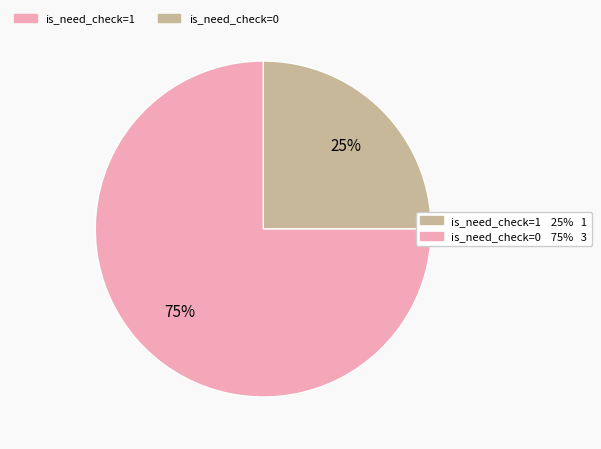

Is there any slice that represents more than half of the pie?

Yes